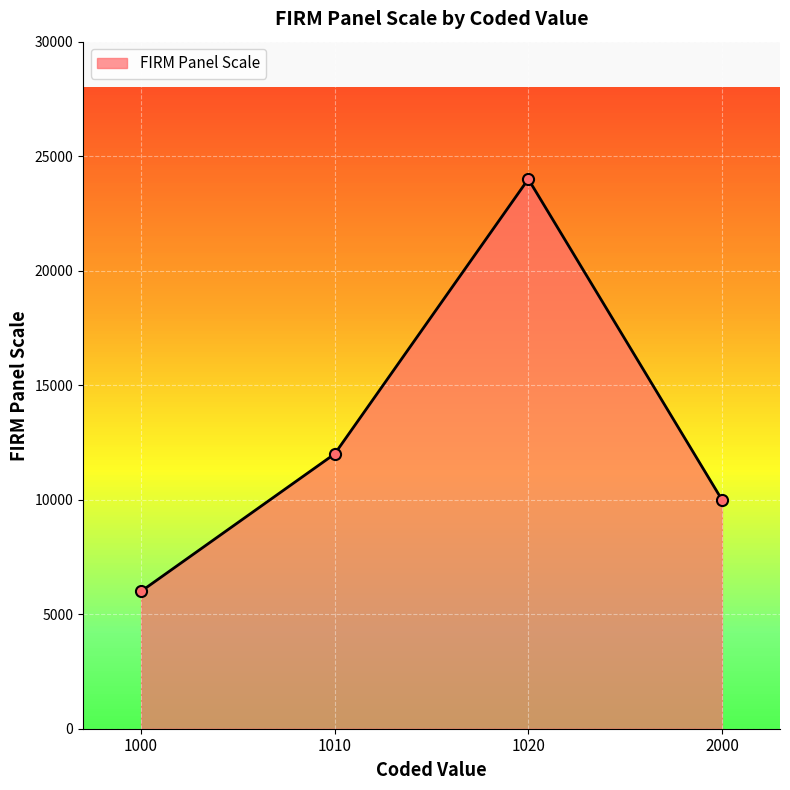

Reading right to left, what are all the values shown in this chart?

2000=10000	1020=24000	1010=12000	1000=6000